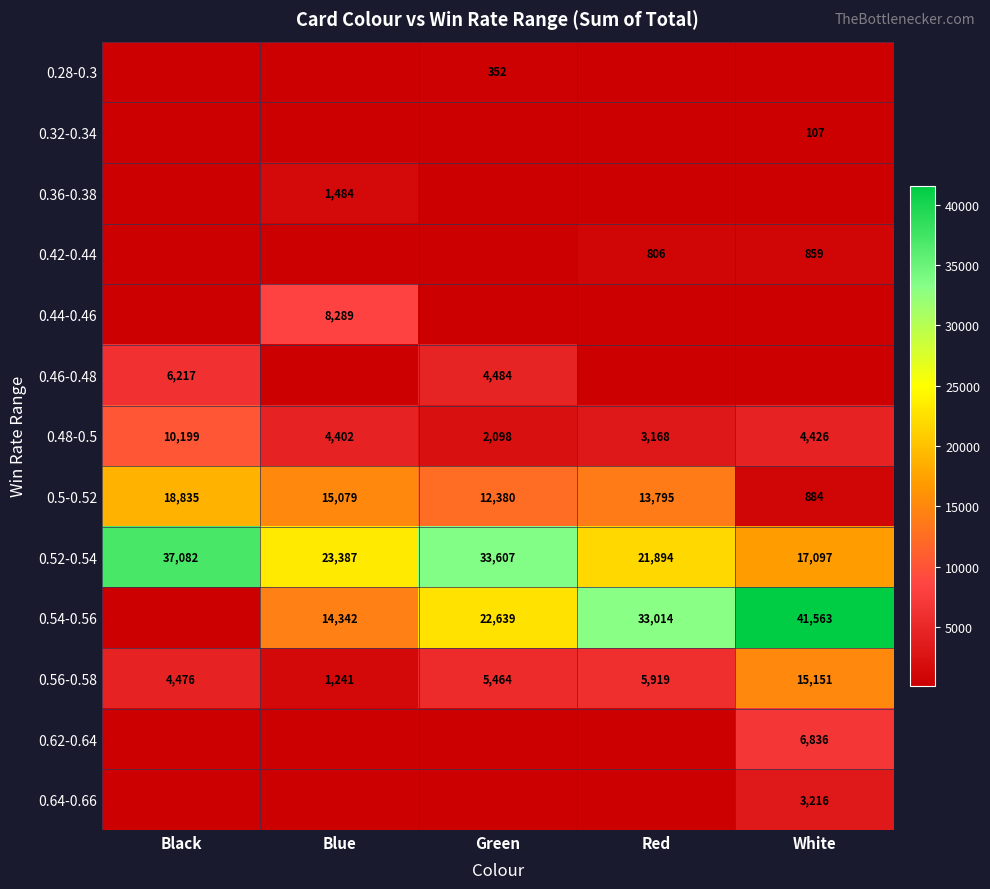

What value does the 0.52-0.54 series have at Red, to the nearest 10?

21890